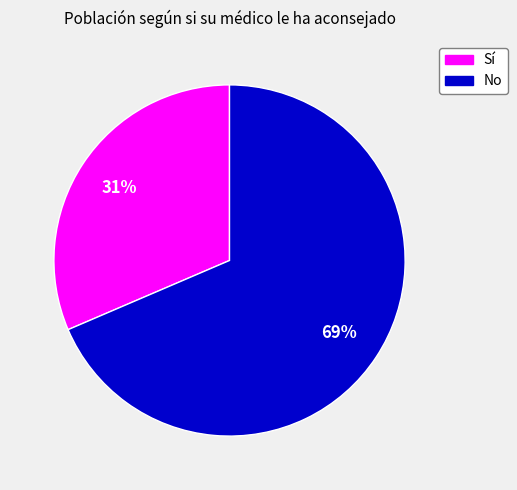

Is there a majority slice in this chart?

Yes